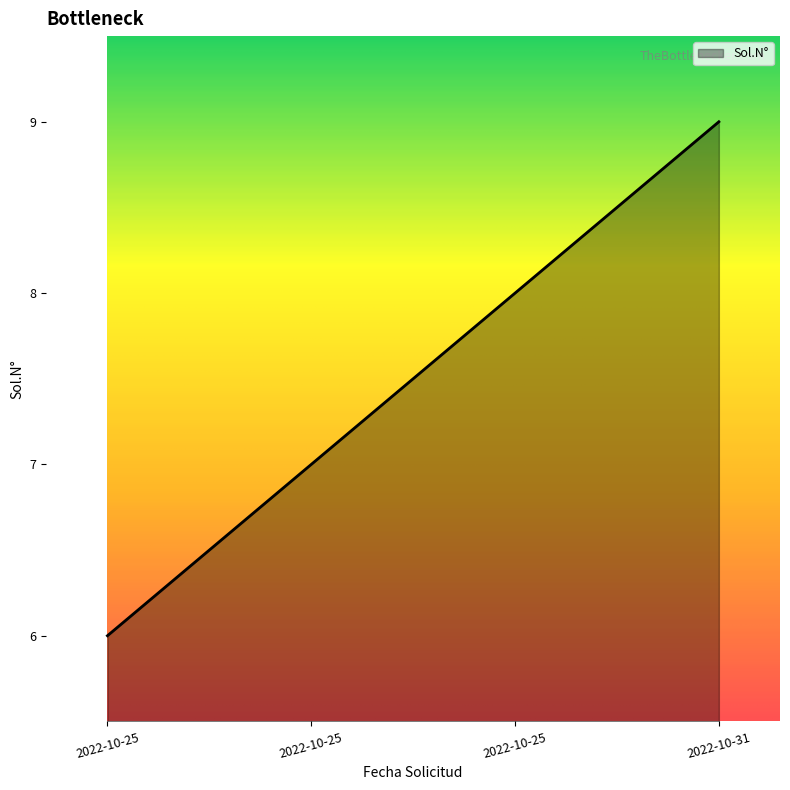

How many lines are shown in the chart?

1